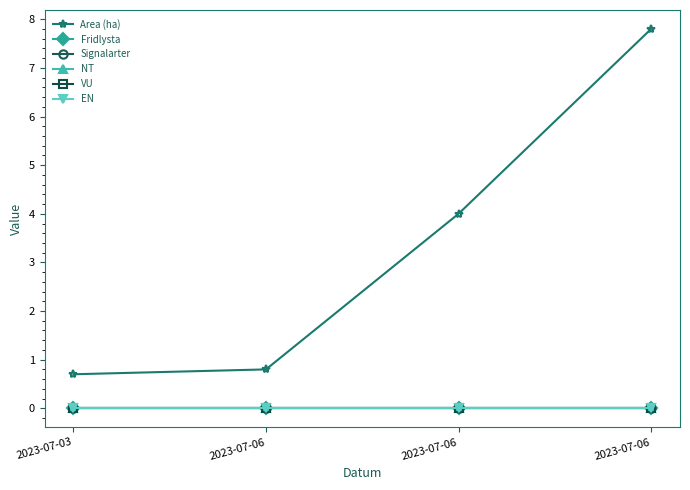

Is this an area chart (filled region under the line)?

No